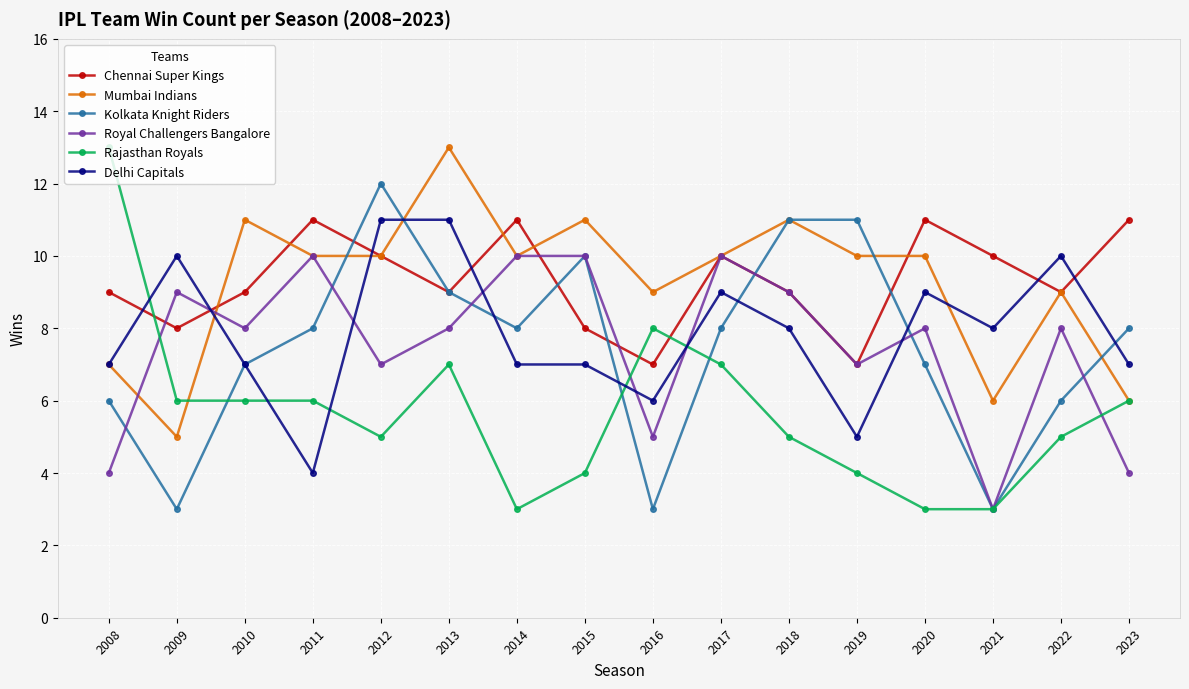

Reading right to left, transcribe all the data shown in this chart.

Chennai Super Kings: 11	9	10	11	7	9	10	7	8	11	9	10	11	9	8	9
Mumbai Indians: 6	9	6	10	10	11	10	9	11	10	13	10	10	11	5	7
Kolkata Knight Riders: 8	6	3	7	11	11	8	3	10	8	9	12	8	7	3	6
Royal Challengers Bangalore: 4	8	3	8	7	9	10	5	10	10	8	7	10	8	9	4
Rajasthan Royals: 6	5	3	3	4	5	7	8	4	3	7	5	6	6	6	13
Delhi Capitals: 7	10	8	9	5	8	9	6	7	7	11	11	4	7	10	7